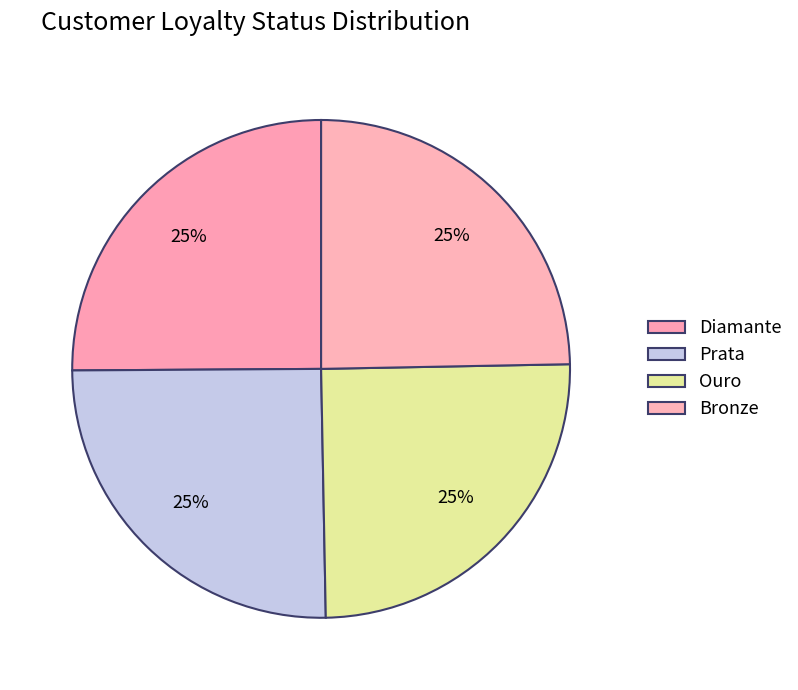

How many segments does this pie chart have?

4